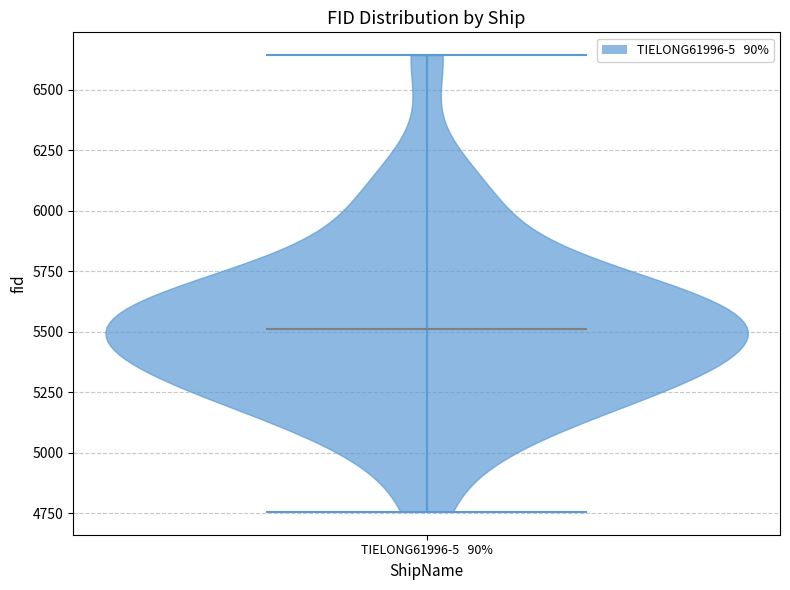

What is the highest point the violin for TIELONG61996-5 90% reaches on the y-axis? The values are not printed on the chart, so give them approximately, as read against the axis.

6650